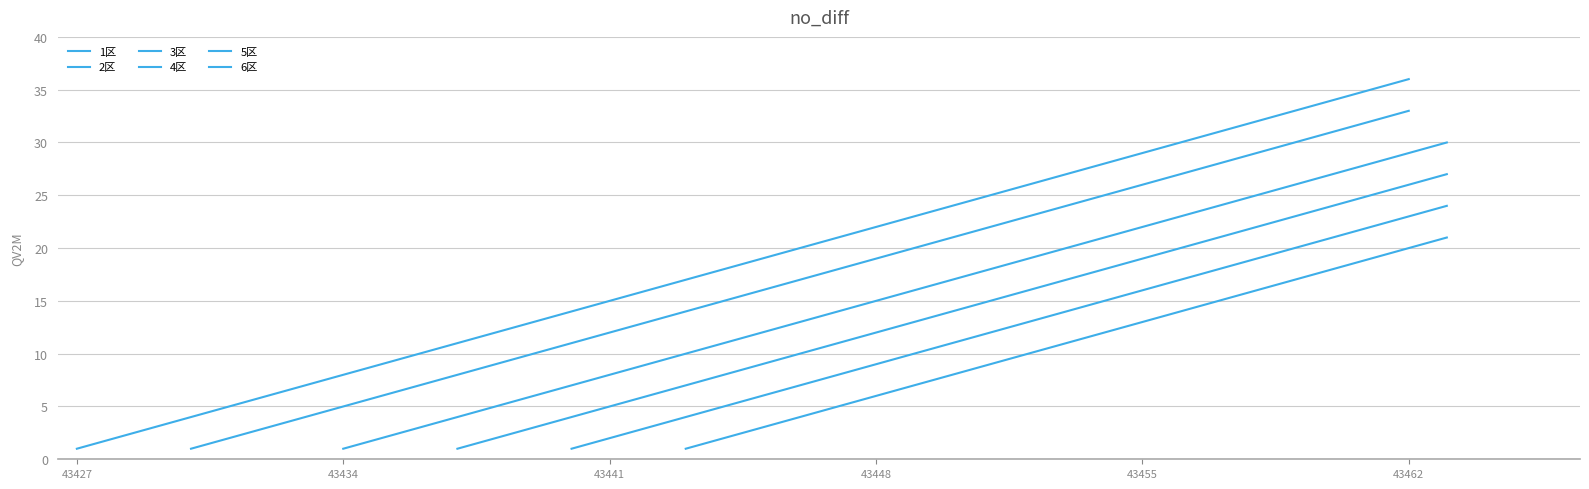

How many lines are shown in the chart?

6